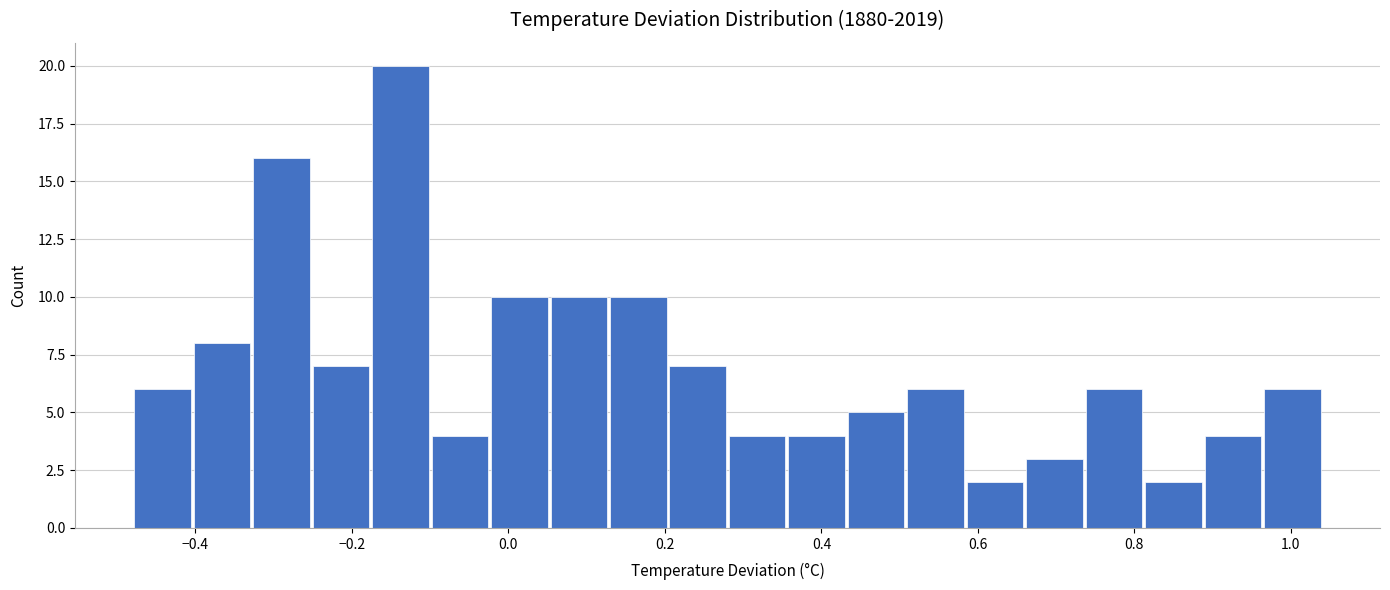

Read against the x-axis, roughly where is the centre of the tallest bar?

-0.14